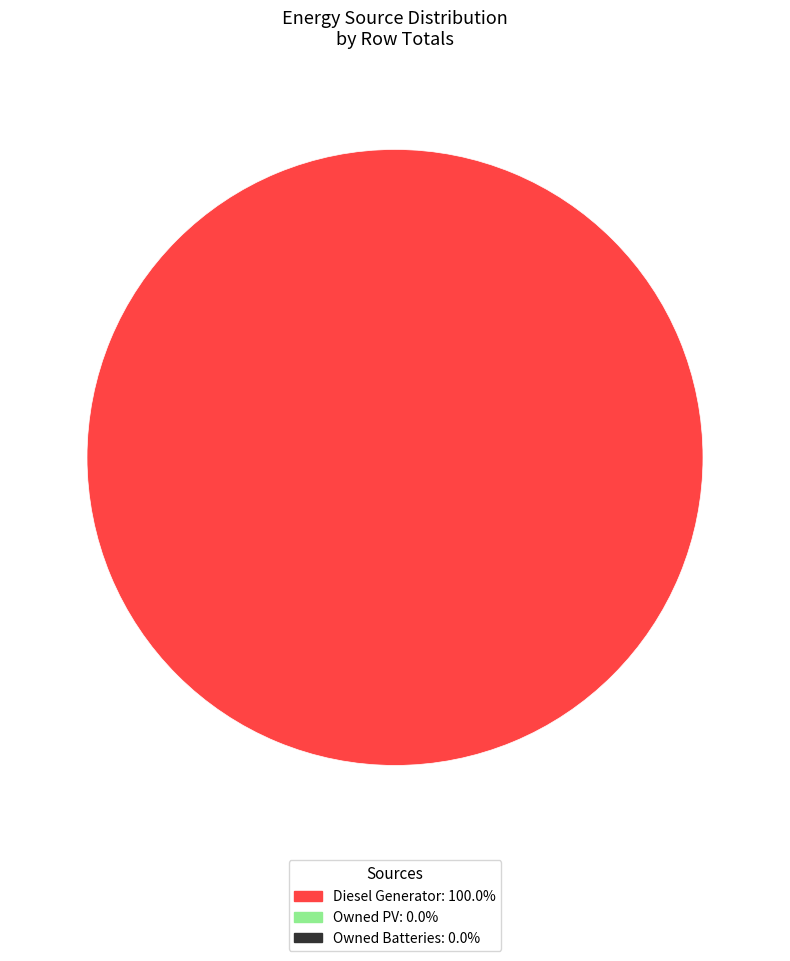

Is there a majority slice in this chart?

Yes